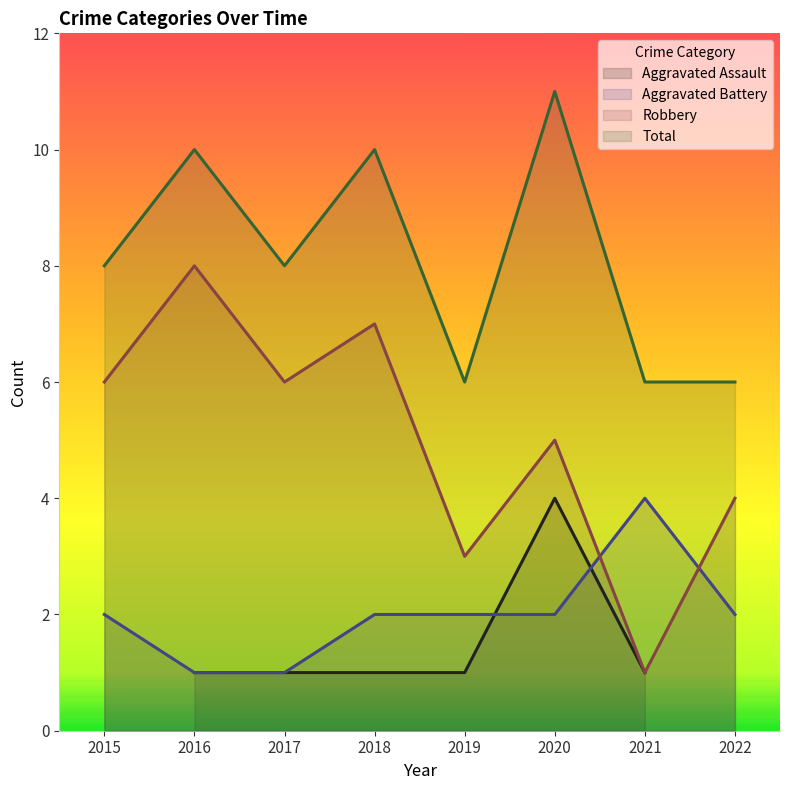

The value of Robbery at 2015 is 4. True or false?

False